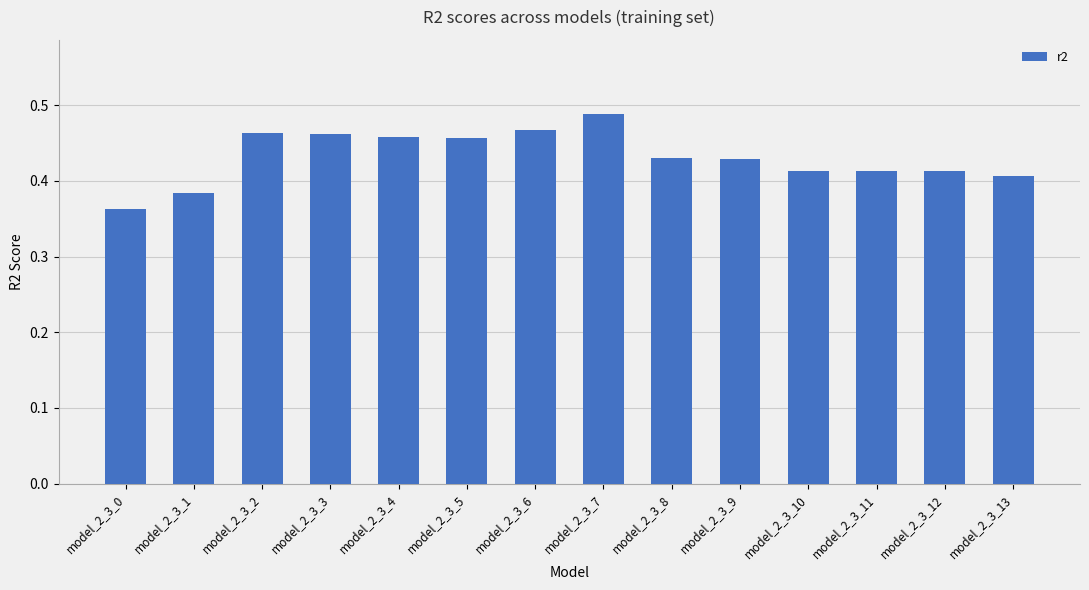

At which category does the chart reach its minimum across all series?

model_2_3_0